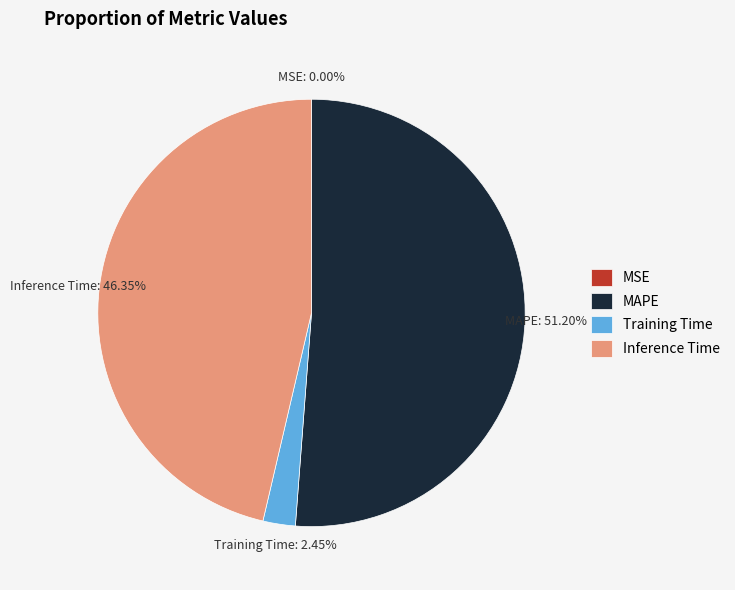

Does Training Time account for over 50% of the chart?

No